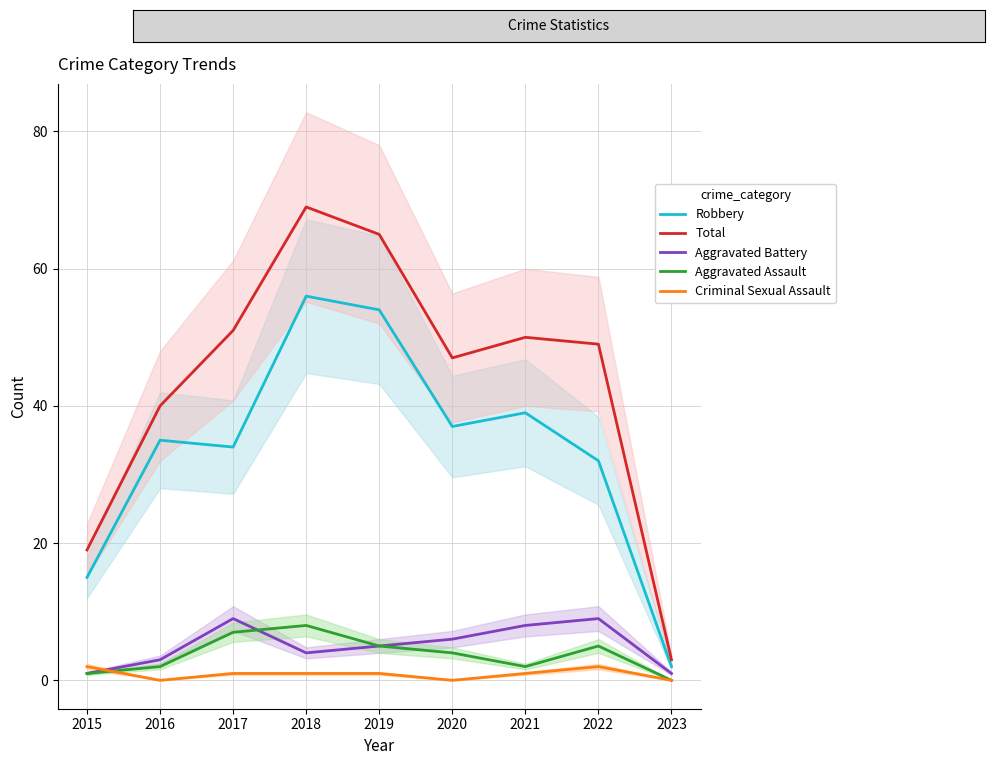

Rank the categories by Aggravated Battery value from lowest to highest.

2015, 2023, 2016, 2018, 2019, 2020, 2021, 2017, 2022